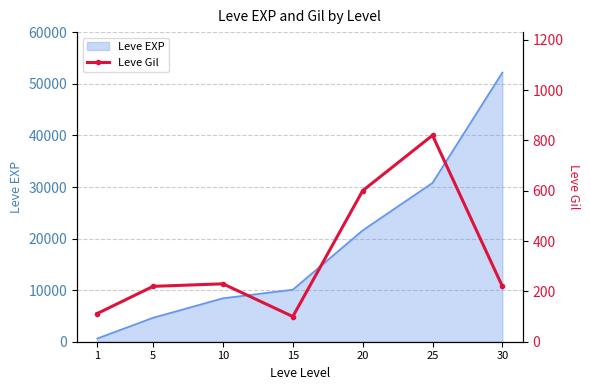

At which category does the data reach its first local valley?

15